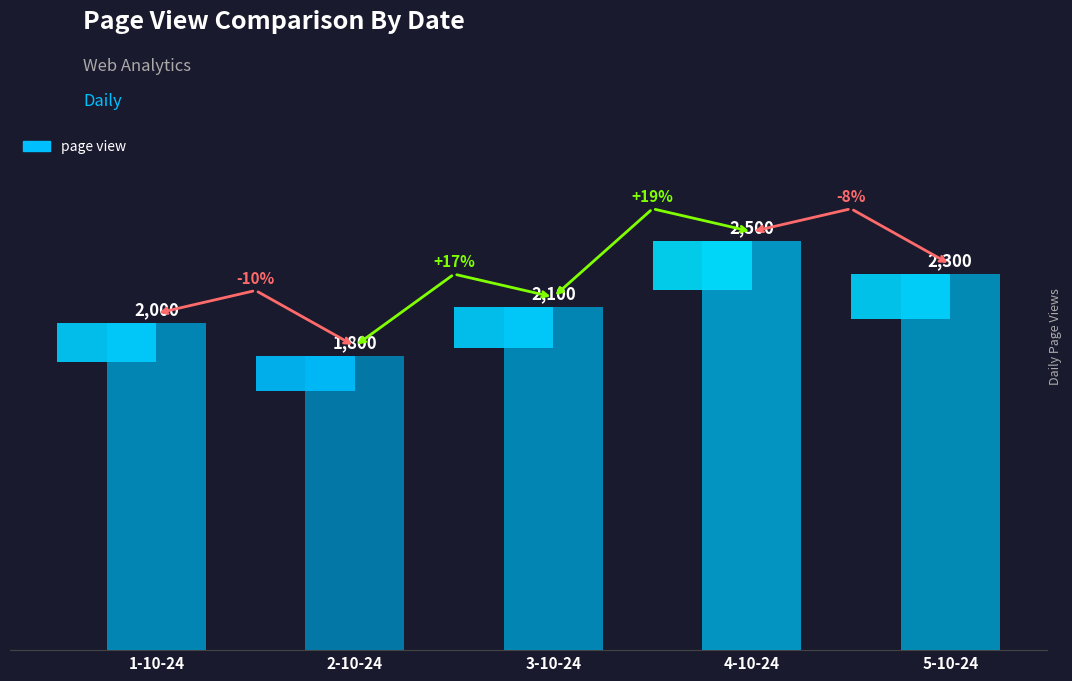

List the labels in order of value, smallest first.

2-10-24, 1-10-24, 3-10-24, 5-10-24, 4-10-24